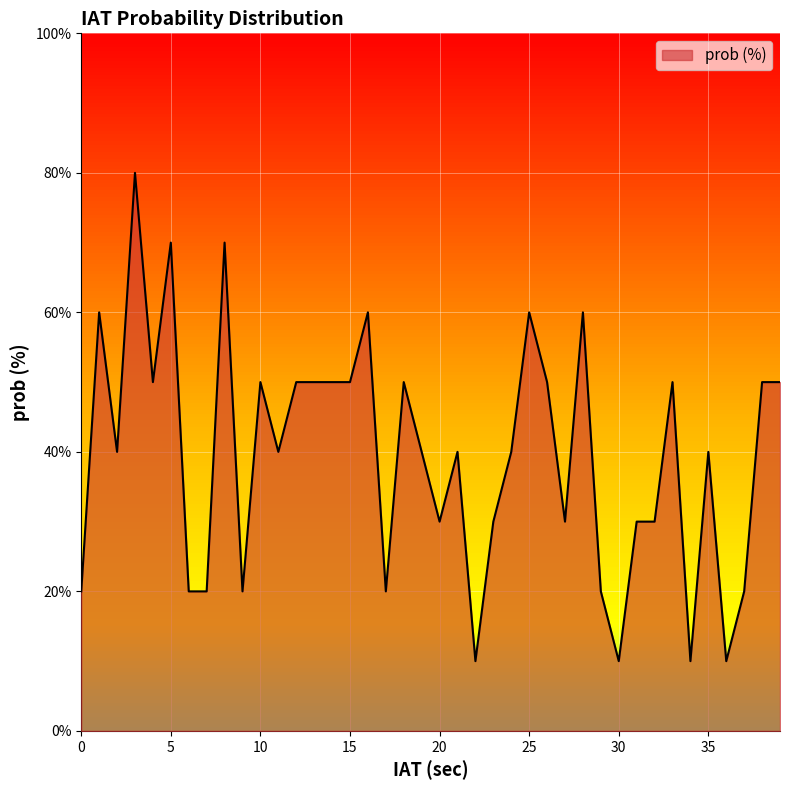

Does the chart have visible grid lines?

Yes